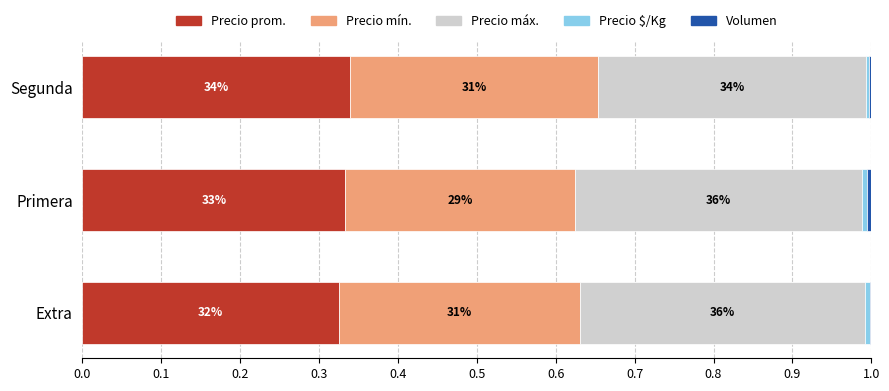

Which series has the largest total across all categories?

Precio máx.